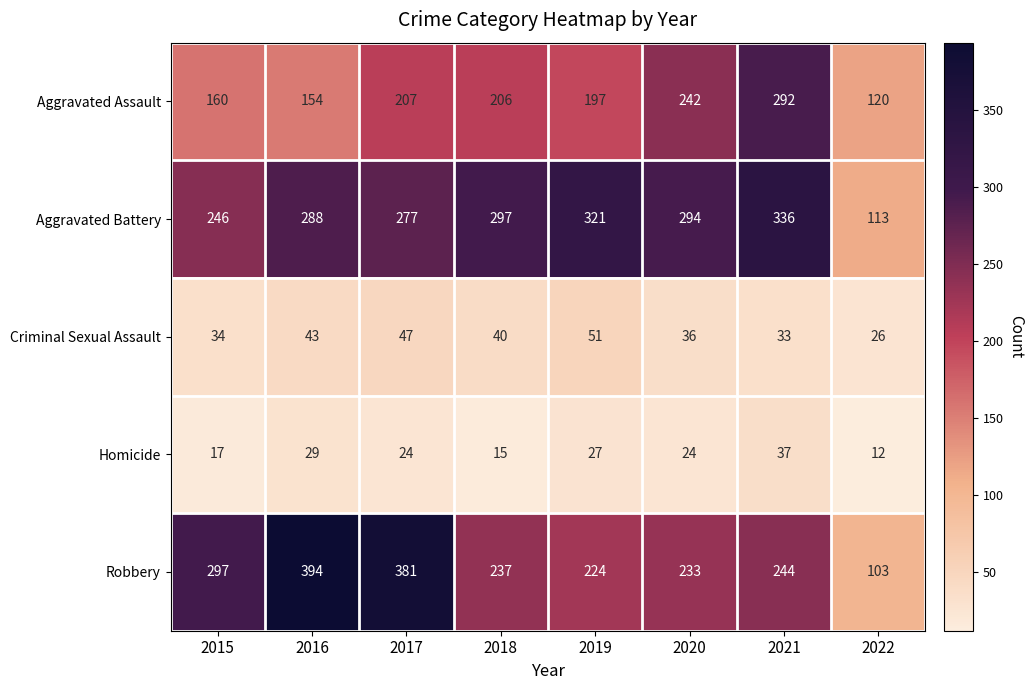

Which series has the largest range (max minus min)?

Robbery